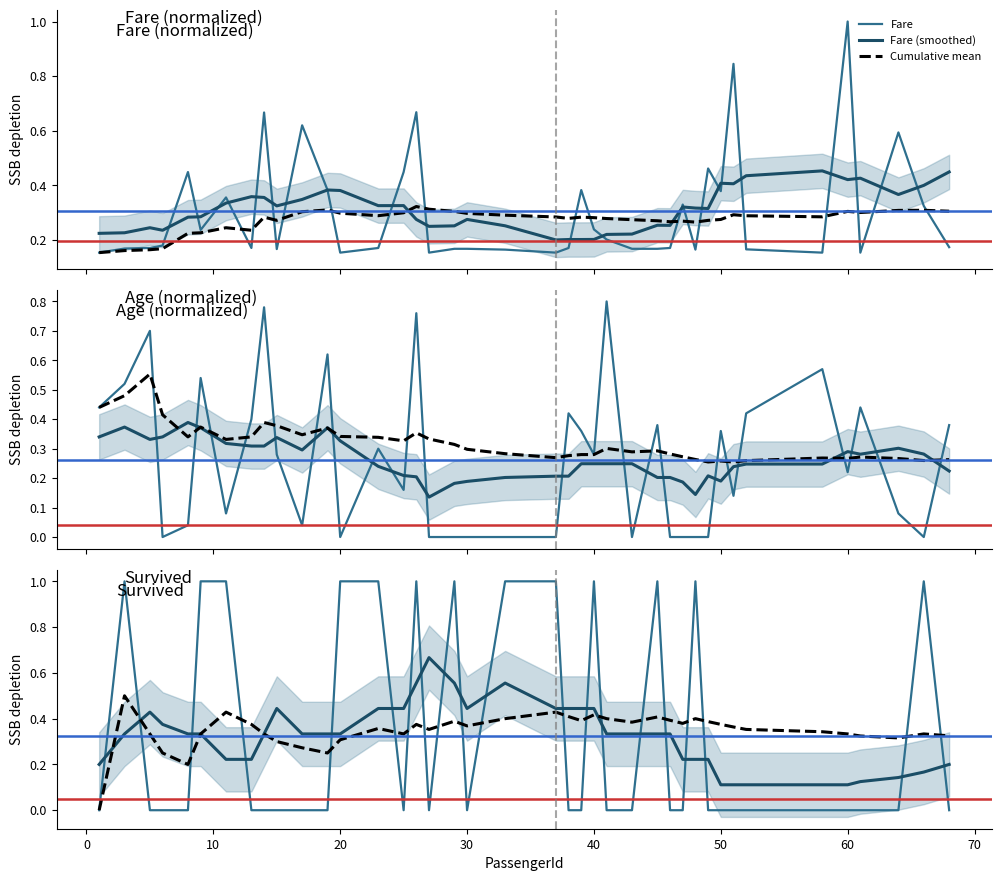

List the series in order of their overall mean, highest first.

Survived, Fare, Age